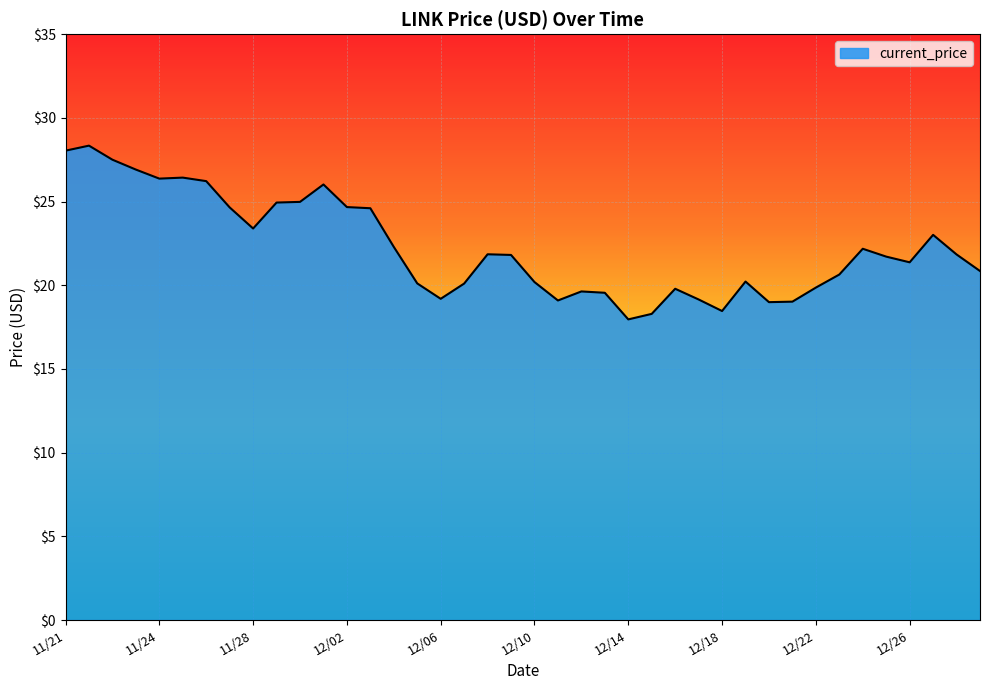

What is the smallest value displayed?

18.0